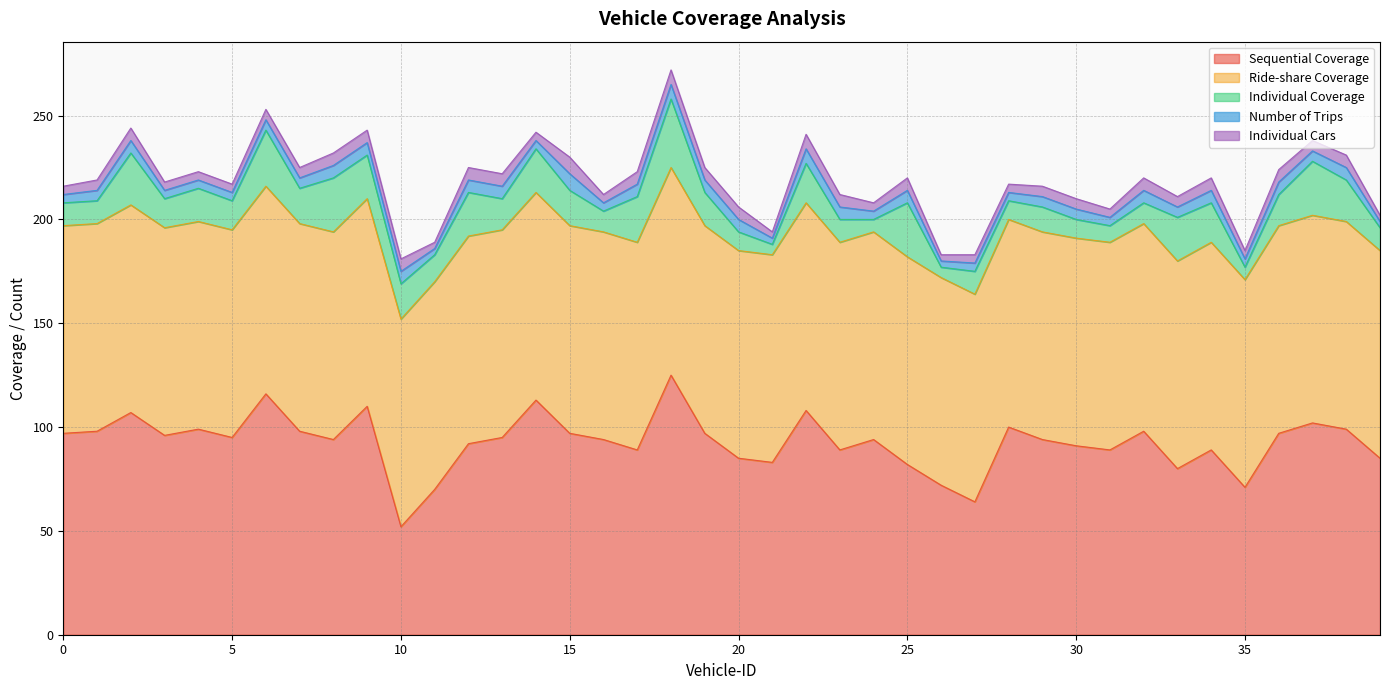

How many interior local valleys does the Number of Trips series have?

10